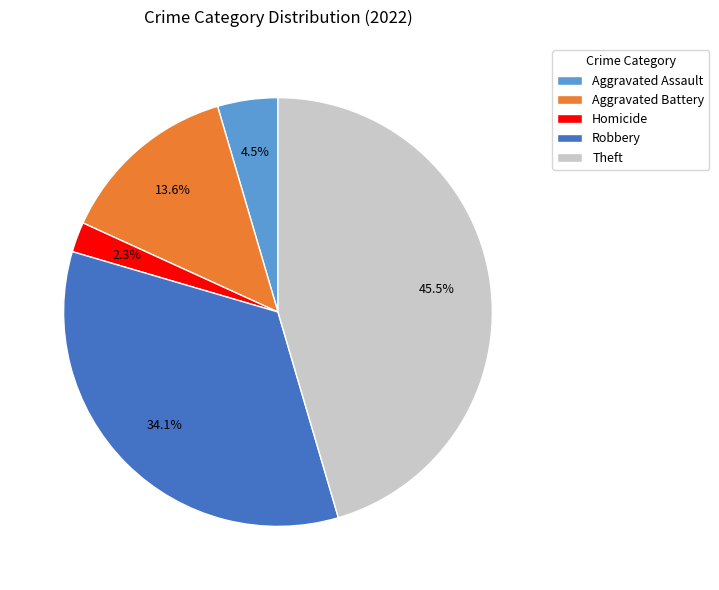

What percentage is the Homicide slice, to the nearest percent?

2%